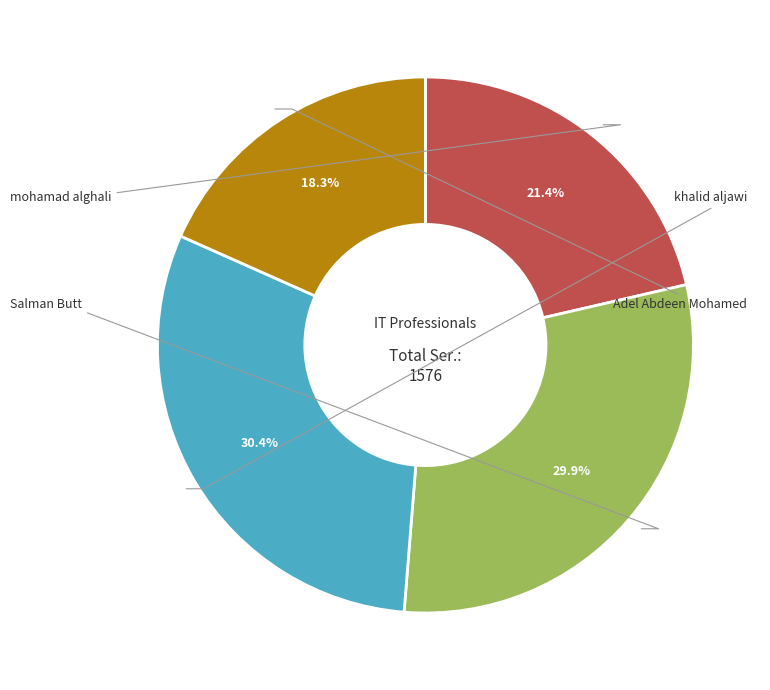

Is there any slice that represents more than half of the pie?

No